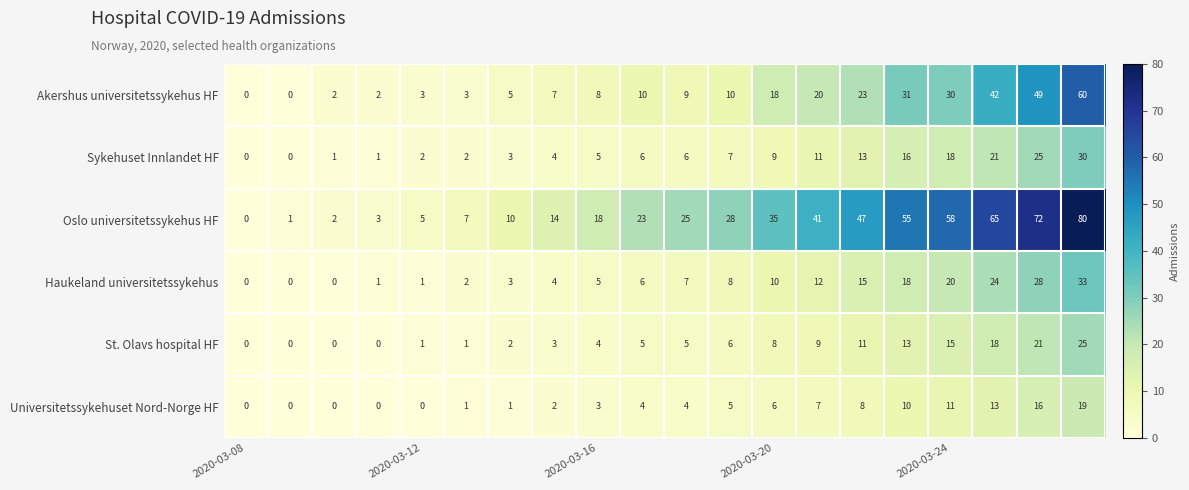

What is the greatest value displayed?

80